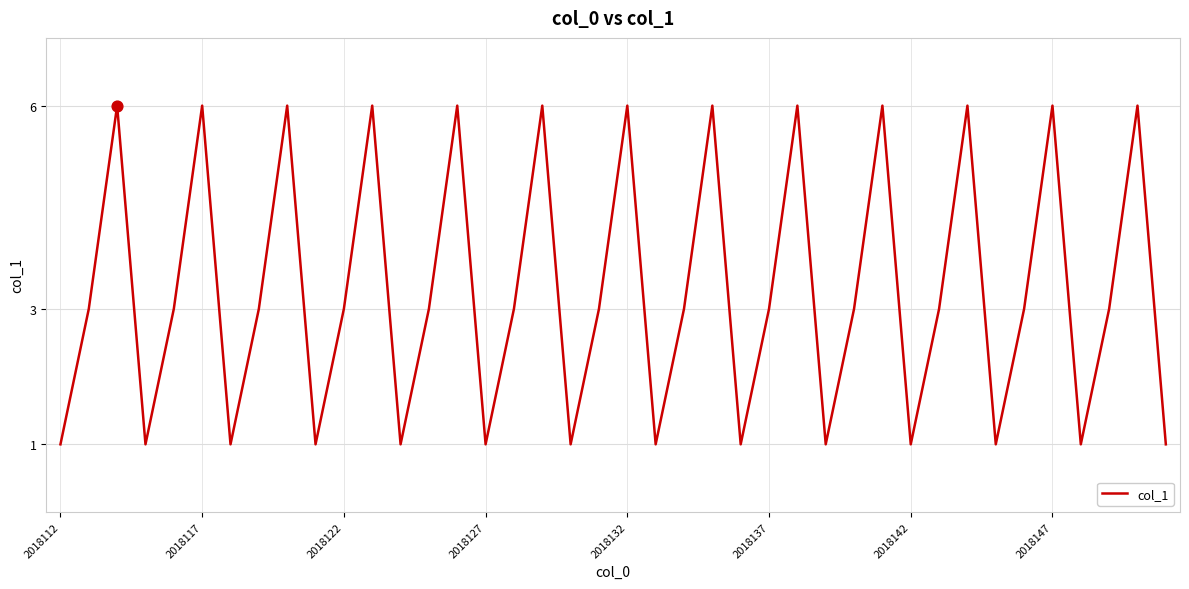

What is the maximum value shown in the chart?

6